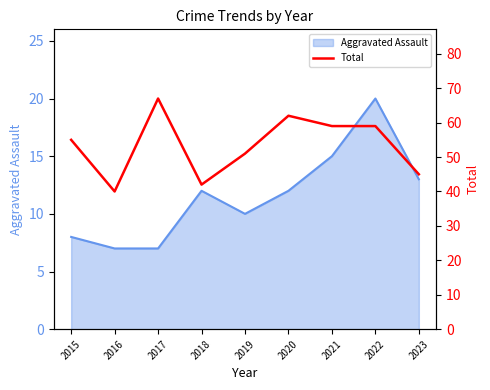

How many data points are above 55?

4